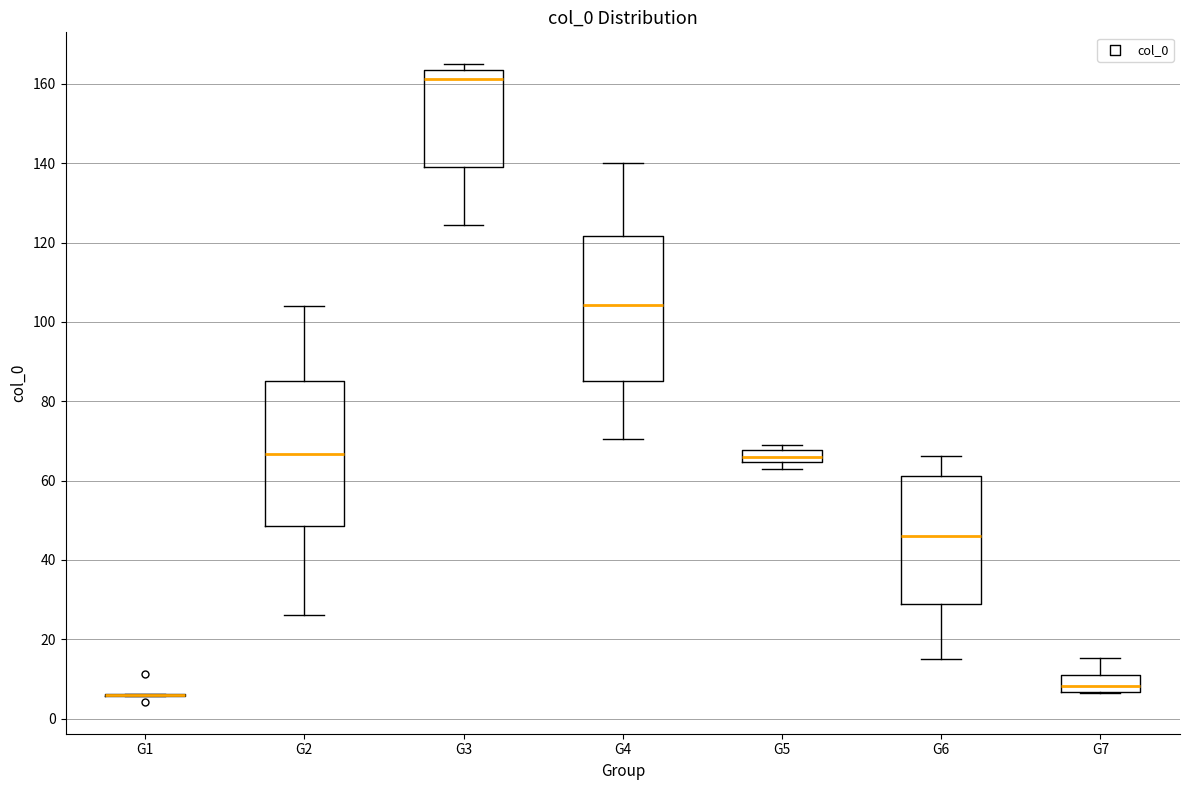

Where does the median line of the box for G5 sit on the y-axis? The values are not printed on the chart, so give them approximately, as read against the axis.

66